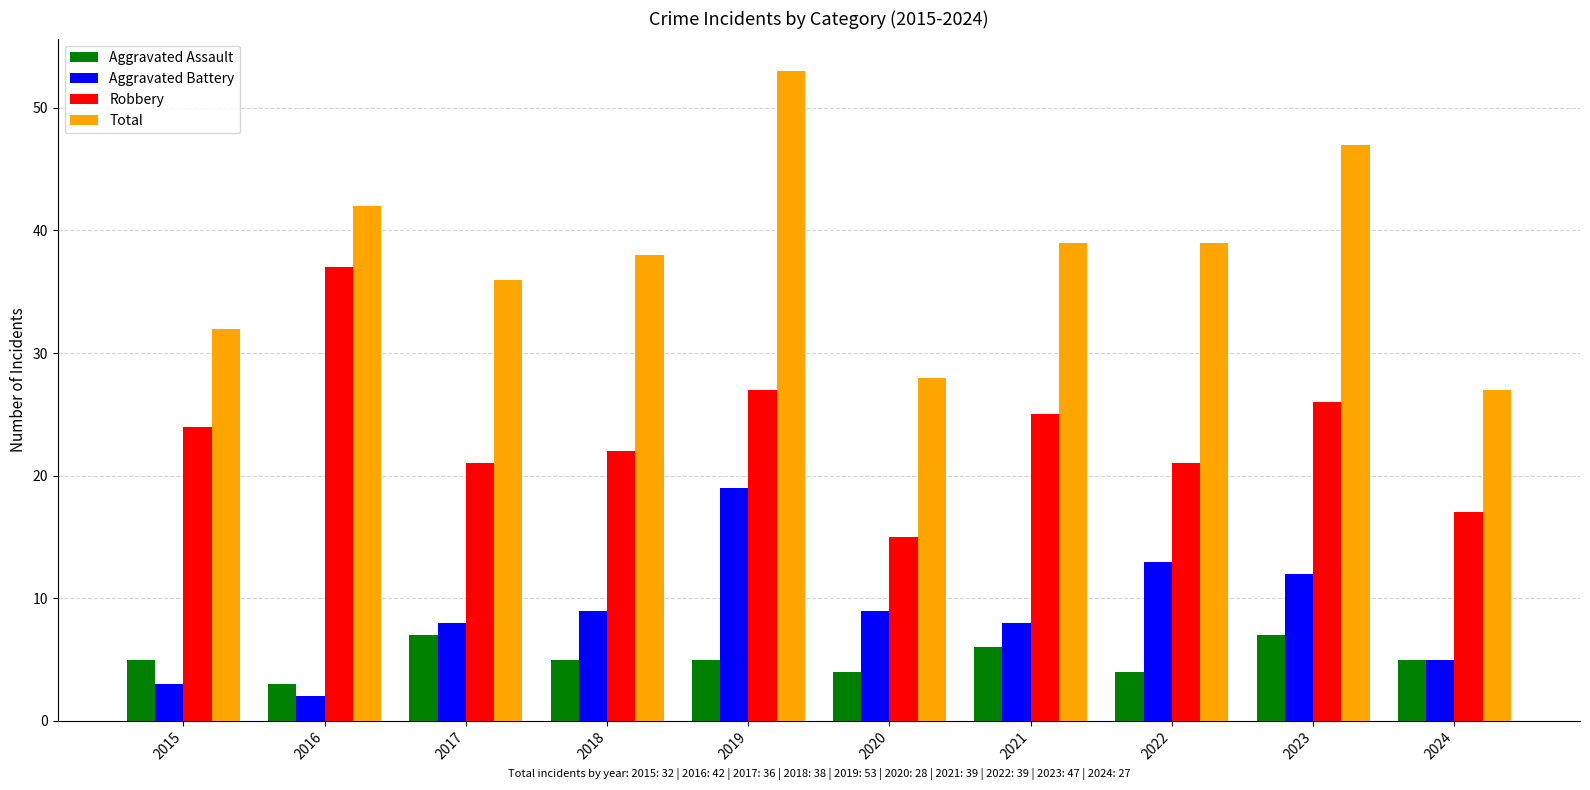

Is it true that Aggravated Battery equals 8 at 2021?

True